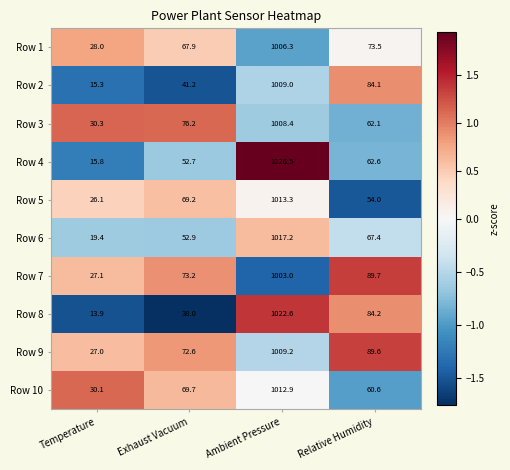

At which category does the chart reach its minimum across all series?

Temperature